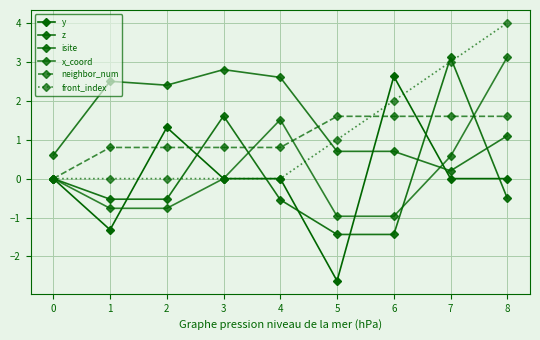

At which category does y reach its first local peak?

2